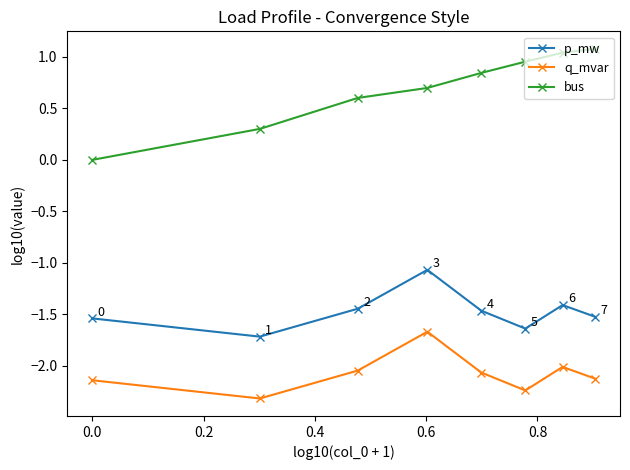

What is the sum of all q_mvar values?

-16.6